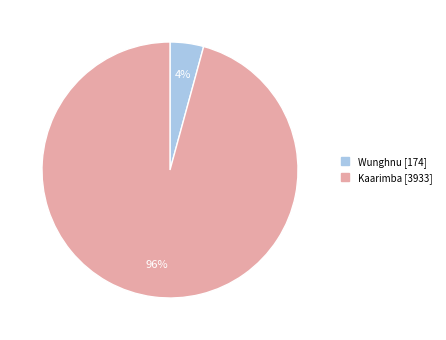

The Kaarimba slice represents 96% of the pie. True or false?

True